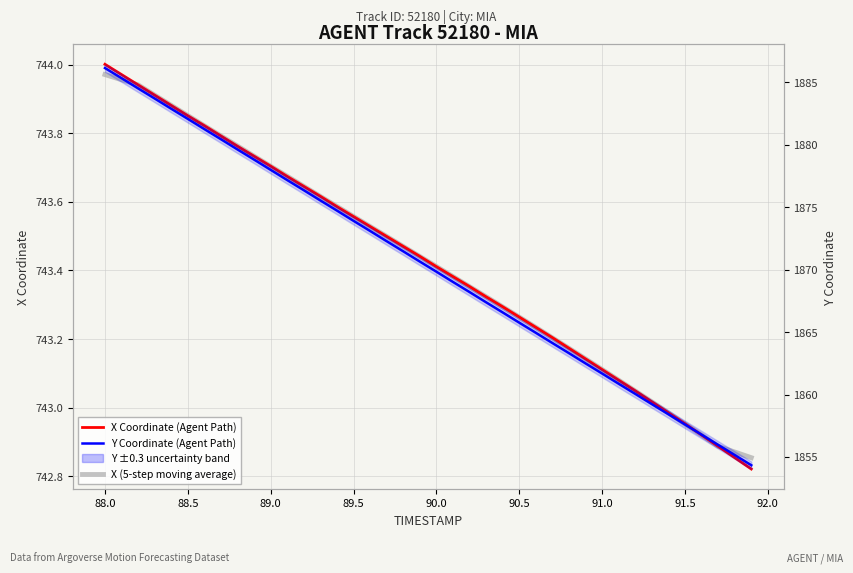

Reading left to right, extract all data points from this chart.

X Coordinate (Agent Path): 744.0	744.0	743.9	743.9	743.9	743.9	743.8	743.8	743.8	743.7	743.7	743.7	743.6	743.6	743.6	743.6	743.5	743.5	743.5	743.4	743.4	743.4	743.4	743.3	743.3	743.3	743.2	743.2	743.2	743.1	743.1	743.1	743.0	743.0	743.0	743.0	742.9	742.9	742.9	742.8
X (5-step moving average): 744.0	744.0	743.9	743.9	743.9	743.9	743.8	743.8	743.8	743.7	743.7	743.7	743.6	743.6	743.6	743.6	743.5	743.5	743.5	743.4	743.4	743.4	743.4	743.3	743.3	743.3	743.2	743.2	743.2	743.1	743.1	743.1	743.0	743.0	743.0	743.0	742.9	742.9	742.9	742.9
Y Coordinate (Agent Path): 1886.1	1885.3	1884.5	1883.7	1882.9	1882.1	1881.2	1880.4	1879.6	1878.8	1878.0	1877.2	1876.3	1875.5	1874.7	1873.9	1873.1	1872.3	1871.5	1870.6	1869.8	1869.0	1868.2	1867.4	1866.6	1865.8	1864.9	1864.1	1863.3	1862.5	1861.7	1860.9	1860.0	1859.2	1858.4	1857.6	1856.8	1856.0	1855.2	1854.3